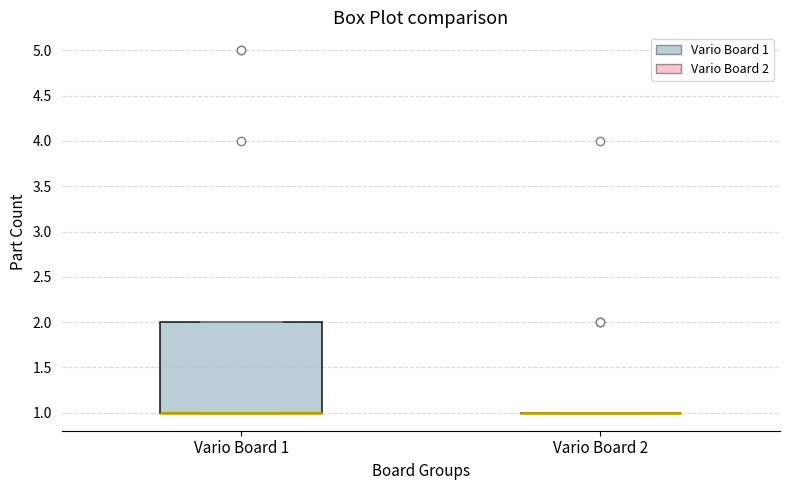

Reading left to right, transcribe this box plot: for each box, give where its median line is, the range the box spans, and where its two whiskers end, as read against the y-axis. The values are not printed on the chart, so give them approximately, as read against the axis.

Vario Board 1: median 1 (drawn on the box's lower edge), box 1 to 2, whiskers 1 to 2
Vario Board 2: box collapsed to a line at 1, whiskers 1 to 1